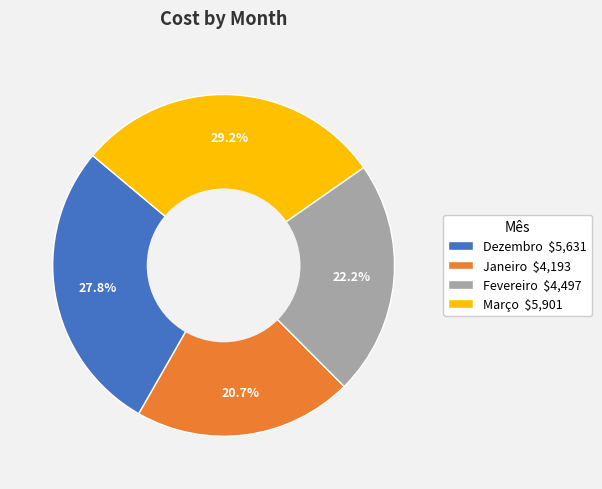

What is the smallest slice in the pie chart?

Janeiro